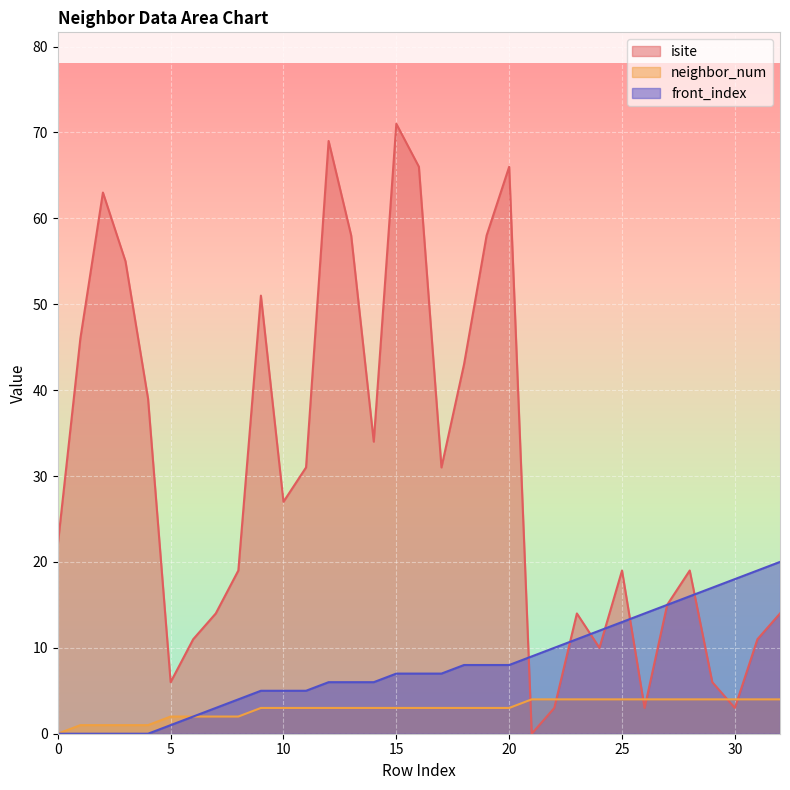

Rank the series at 3 from lowest to highest value.

front_index, neighbor_num, isite